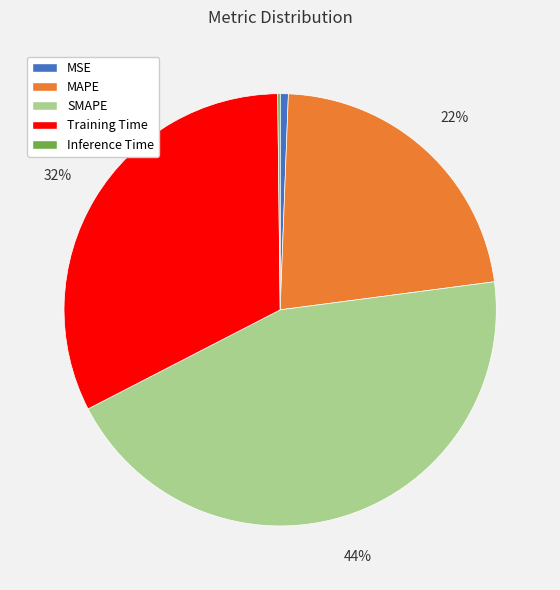

To the nearest percent, what percentage of the pie is Training Time?

32%